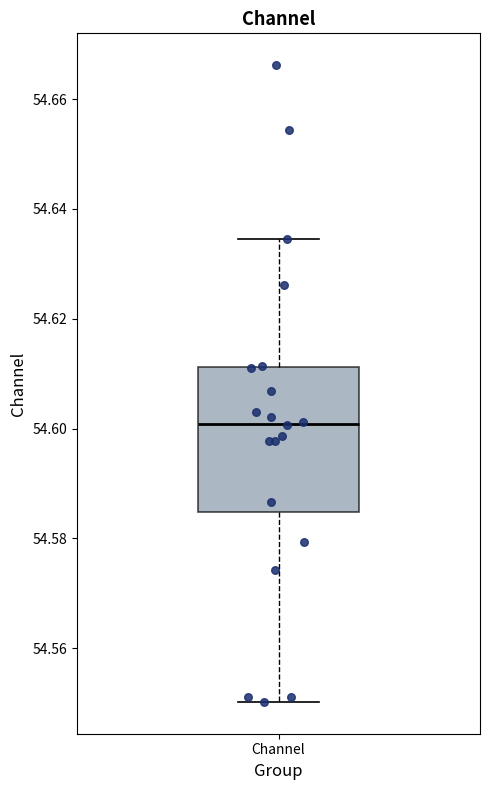

Where is the upper edge of the box for Channel on the y-axis? The values are not printed on the chart, so give them approximately, as read against the axis.

54.612